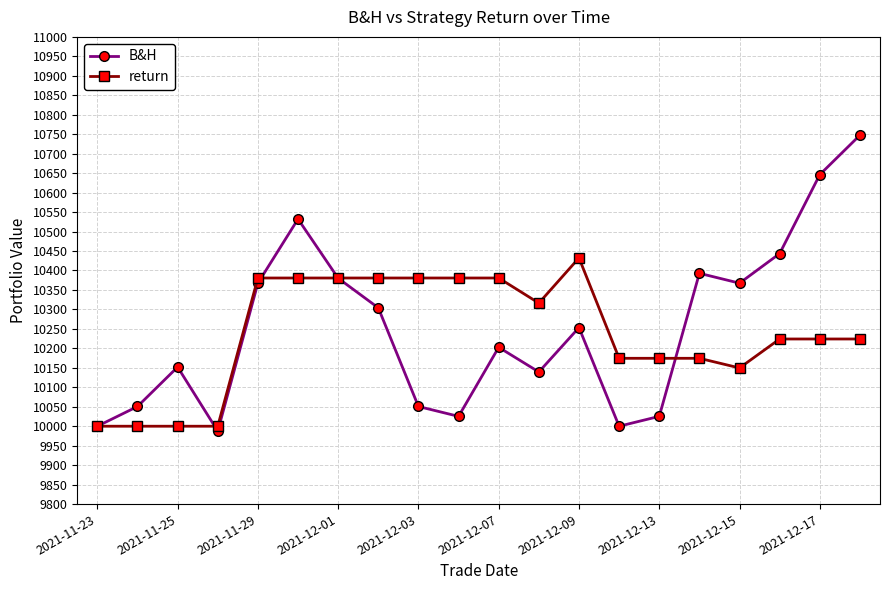

Rank the series by their maximum value, from highest to lowest.

B&H, return